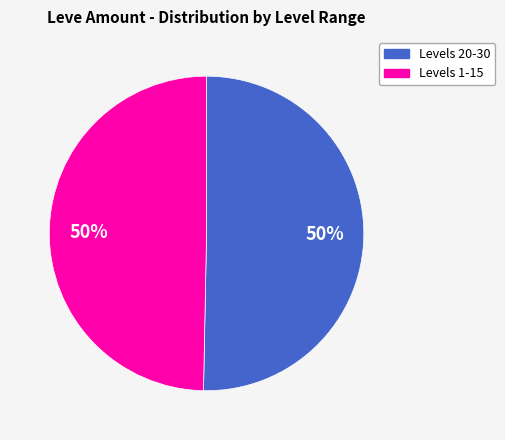

To the nearest percent, what portion does Levels 1-15 represent?

50%